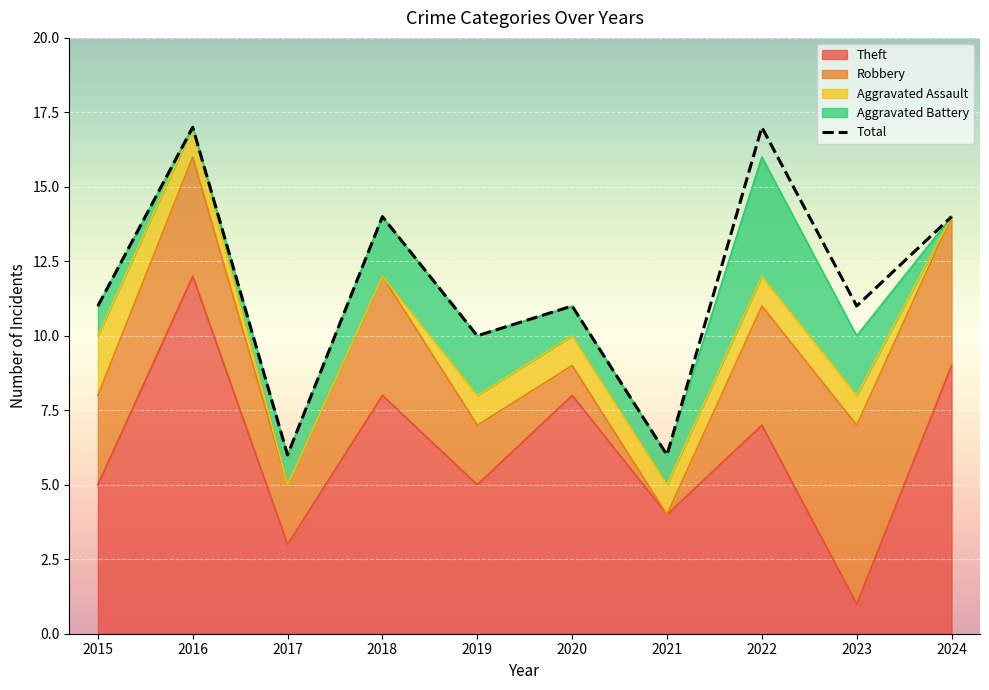

Which series has the largest total across all categories?

Total